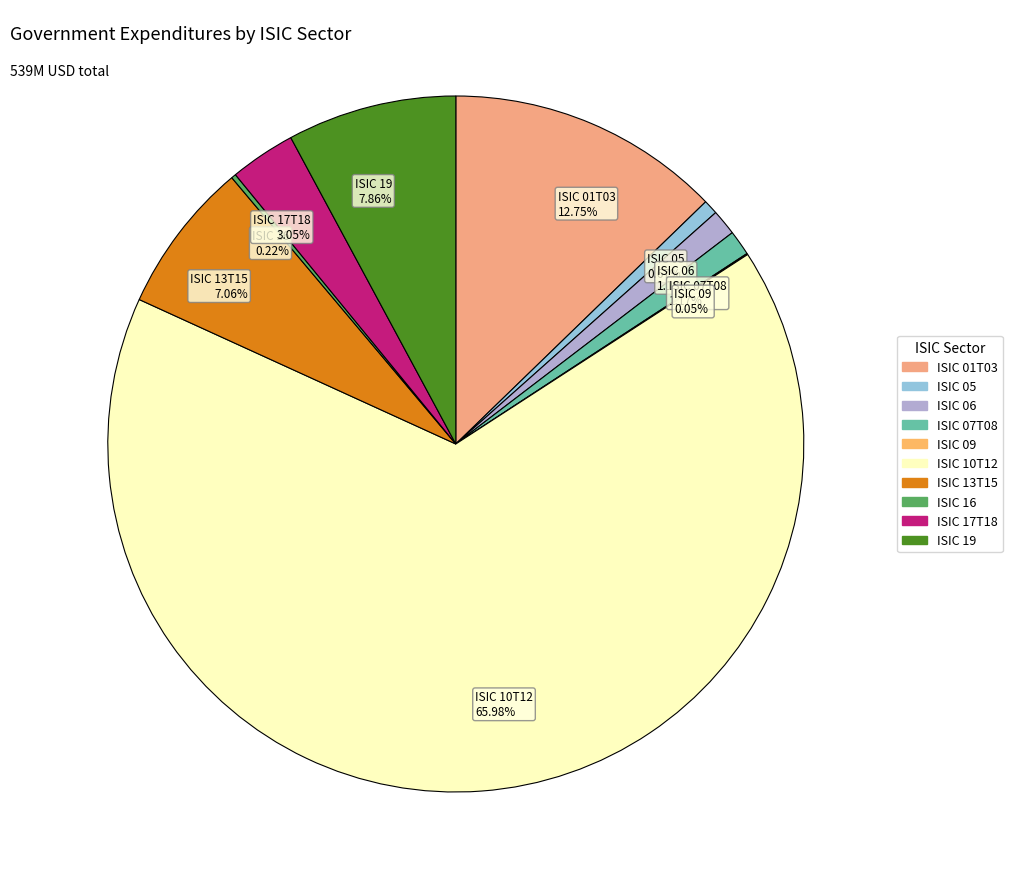

Which has a higher value, ISIC 13T15 7.06% or ISIC 01T03 12.75%?

ISIC 01T03 12.75%